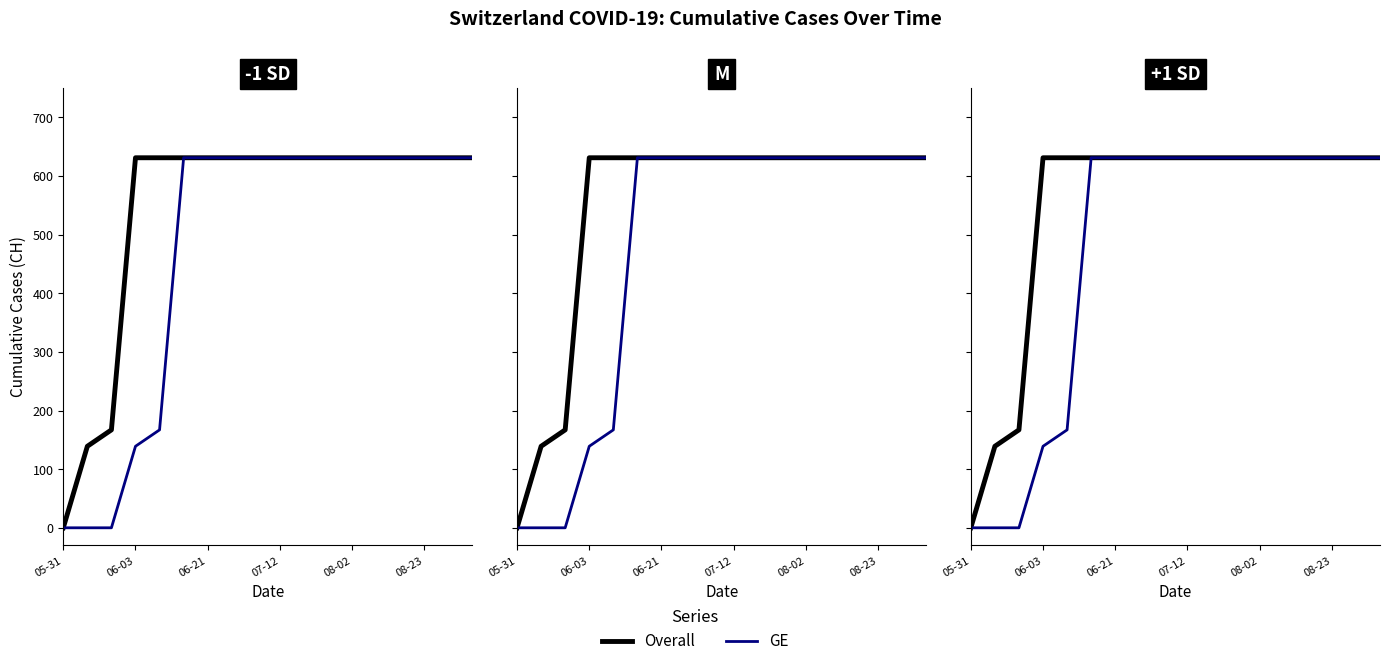

True or false: Overall and GE intersect in this chart.

False